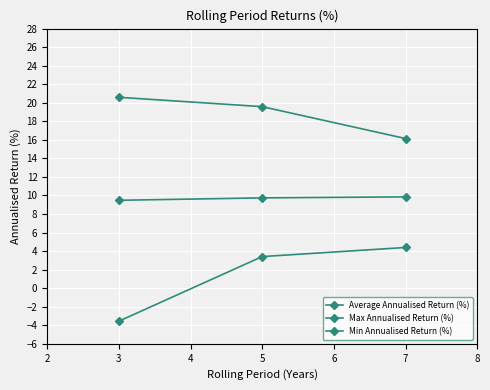

Is it true that Max Annualised Return (%) equals 22.4 at 7?

False